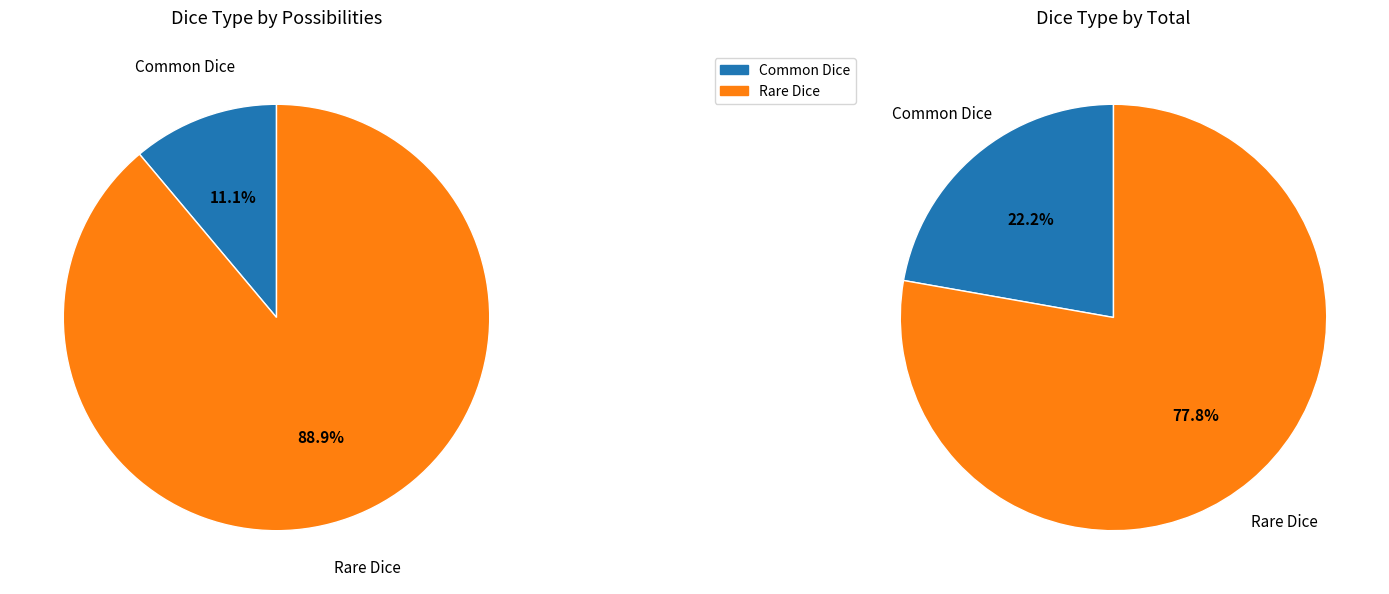

Approximately how many times larger is the value at Rare Dice compared to Common Dice?

8.0